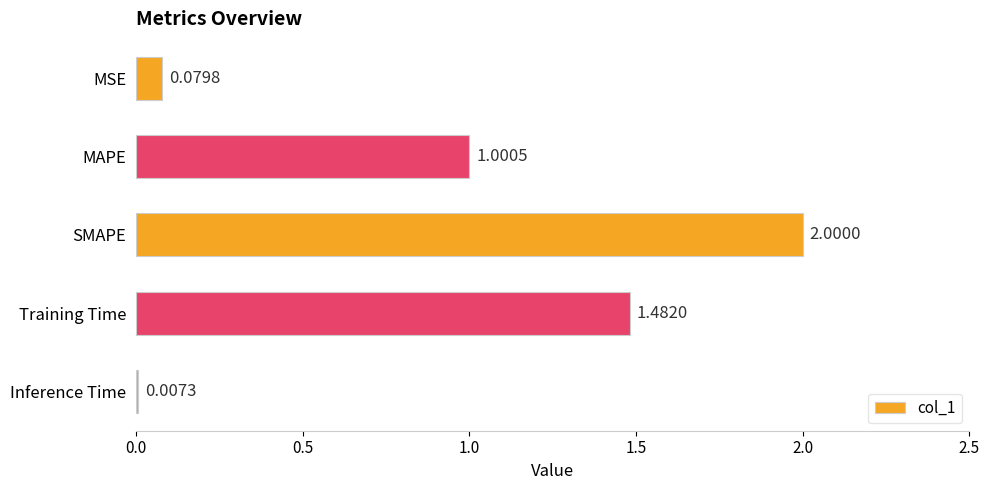

What is the change in value from SMAPE to Inference Time?

-2.0